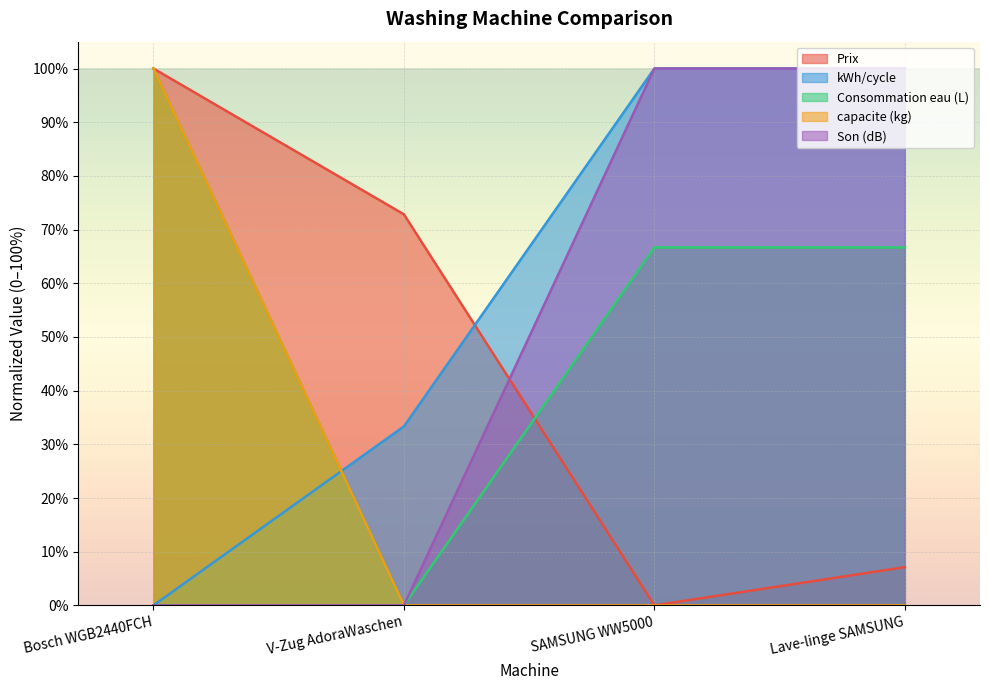

What is the difference between the maximum and minimum values in the kWh/cycle series?

100.0